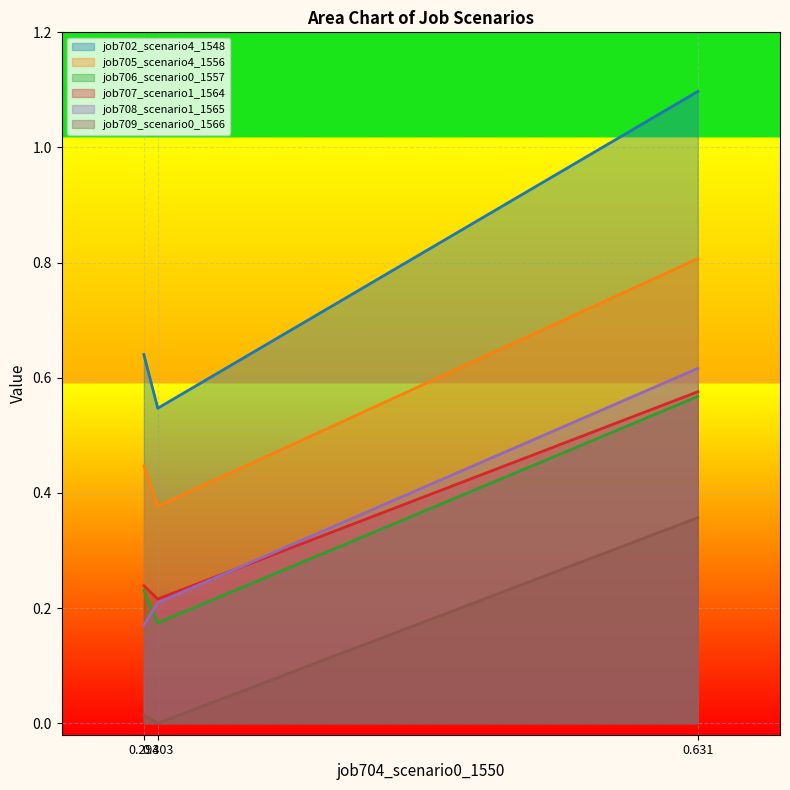

How many lines are shown in the chart?

6